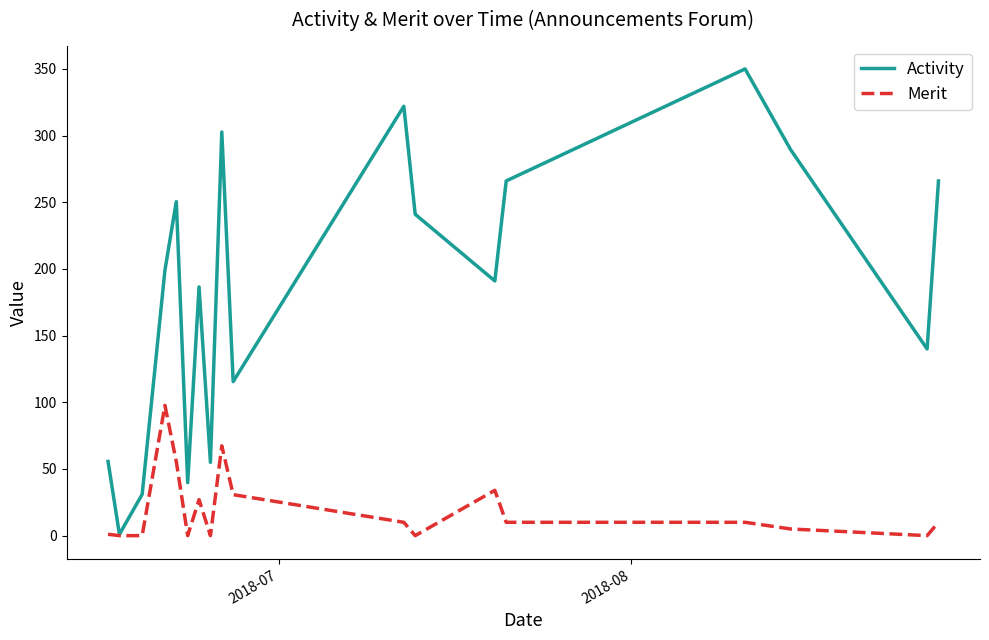

Which series has the largest total across all categories?

Activity